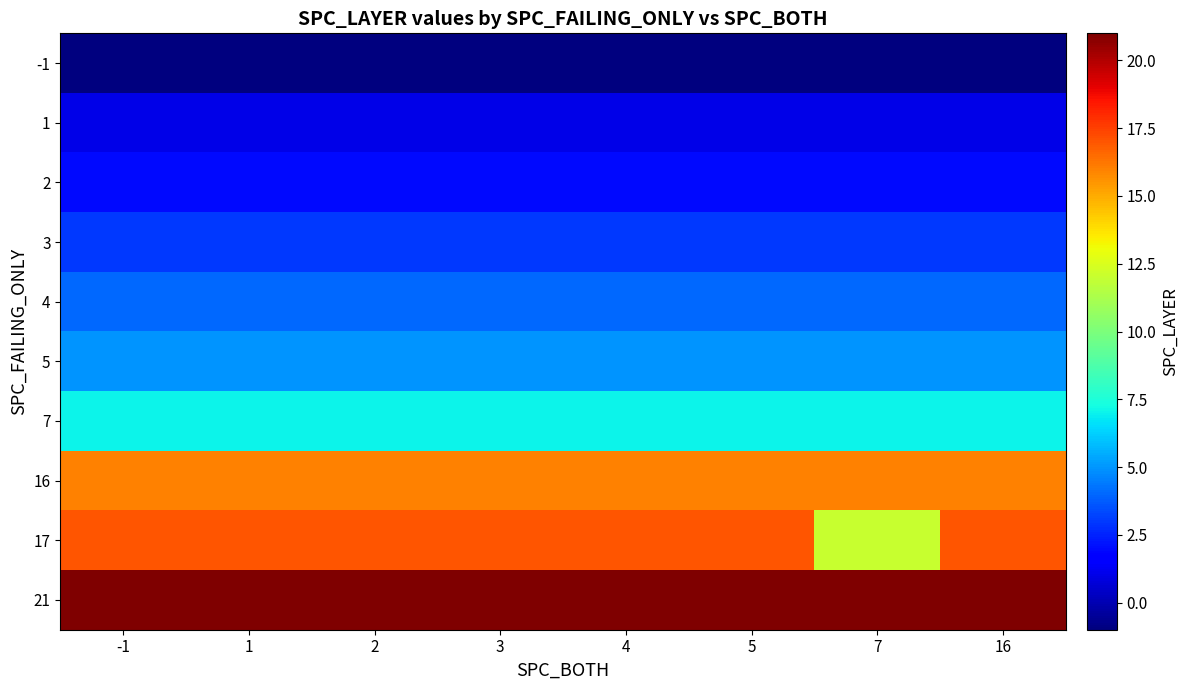

Which label corresponds to the largest value in the chart?

-1